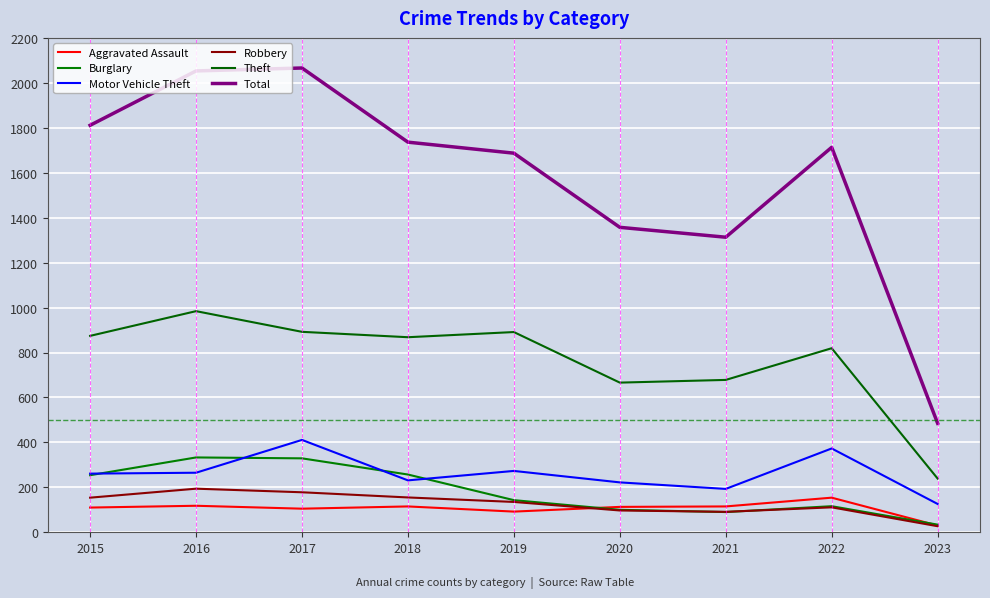

True or false: Burglary has a value of 76 at 2019.

False